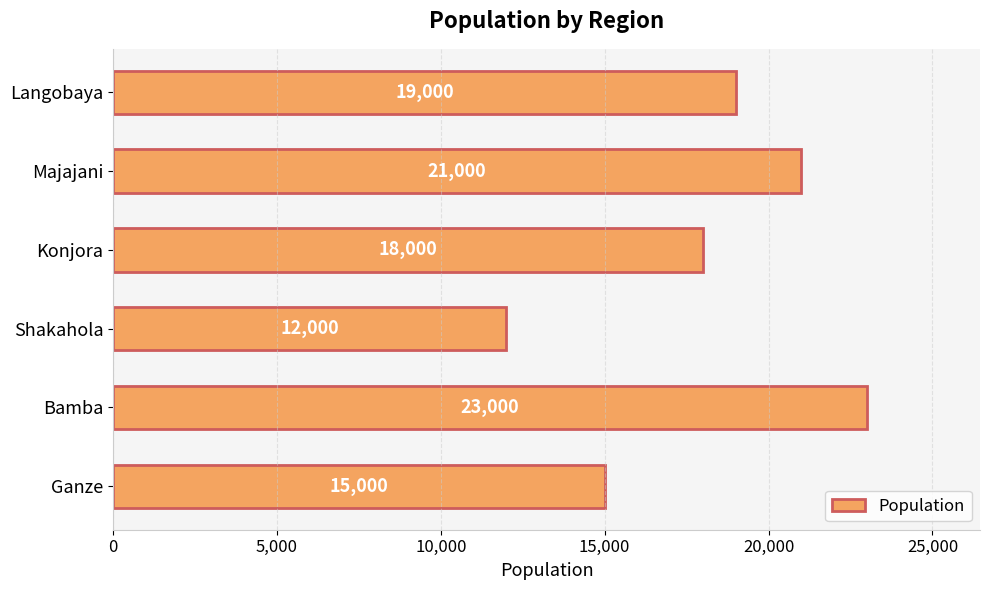

What is the minimum value shown in the chart?

12000